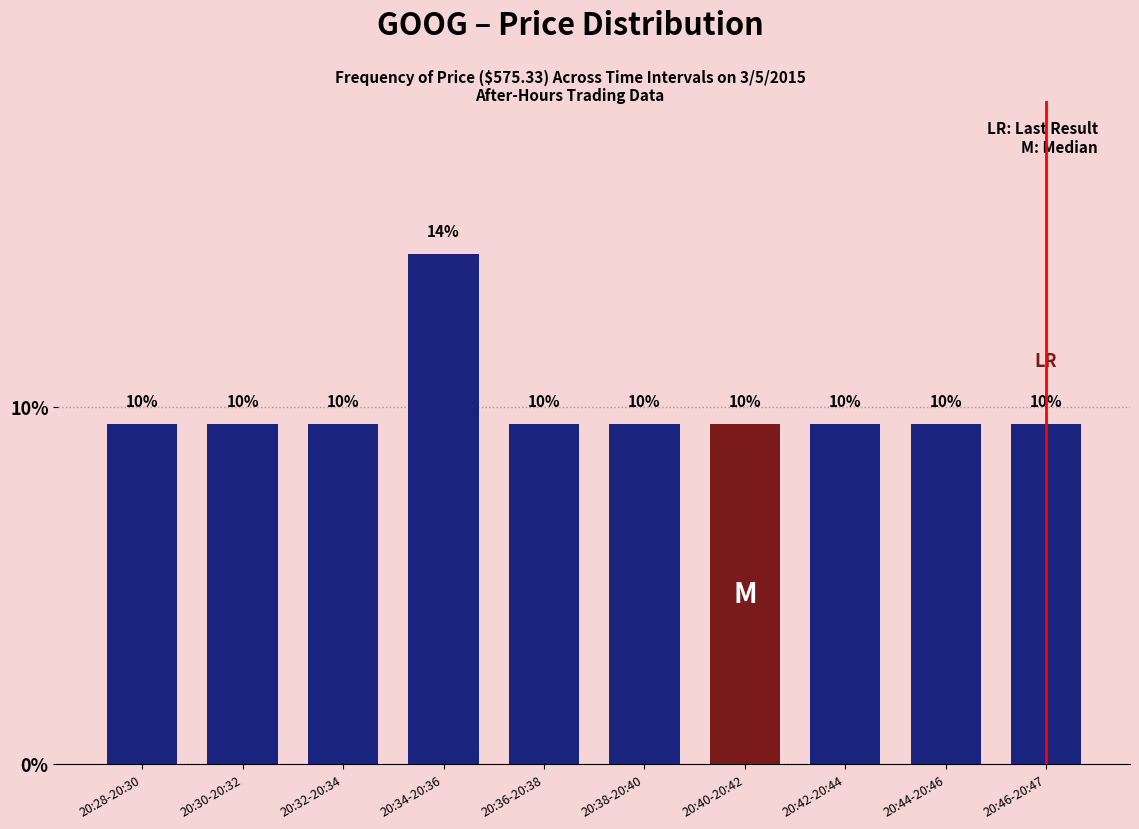

Is it true that the value at 20:30-20:32 is 2.8?

False